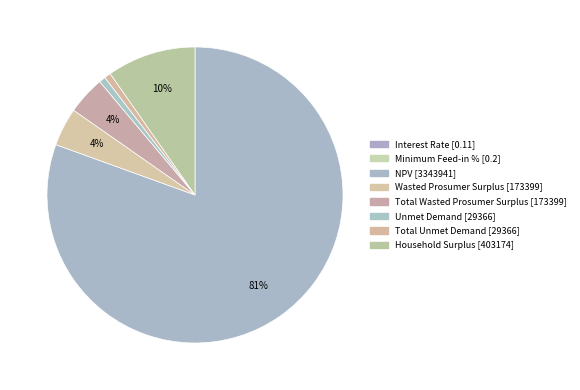

To the nearest percent, what portion does Wasted Prosumer Surplus represent?

4%